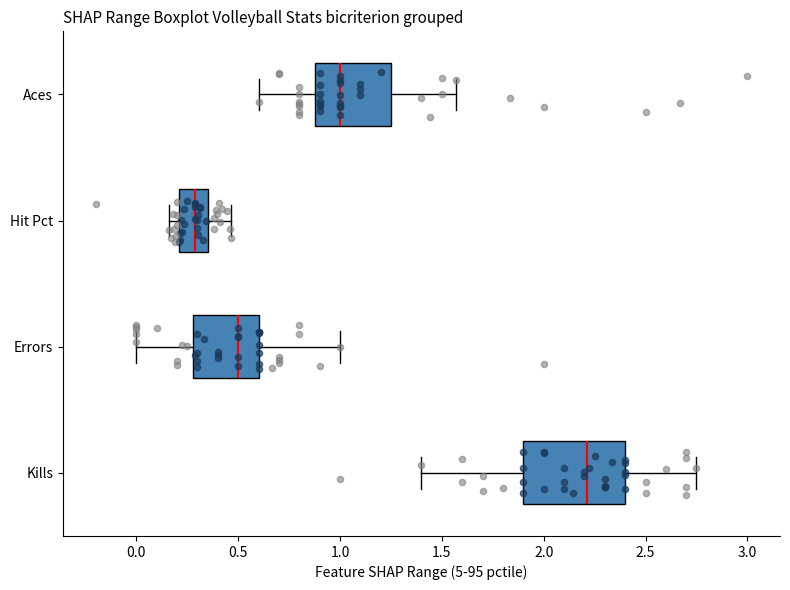

Where does the right whisker of the box for Errors end on the x-axis? The values are not printed on the chart, so give them approximately, as read against the axis.

1.00